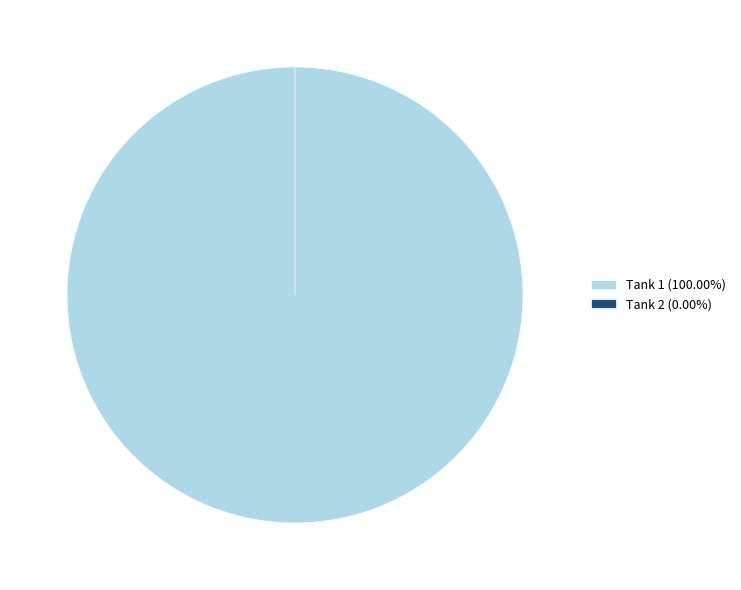

Rank the categories by value from highest to lowest.

1, 2